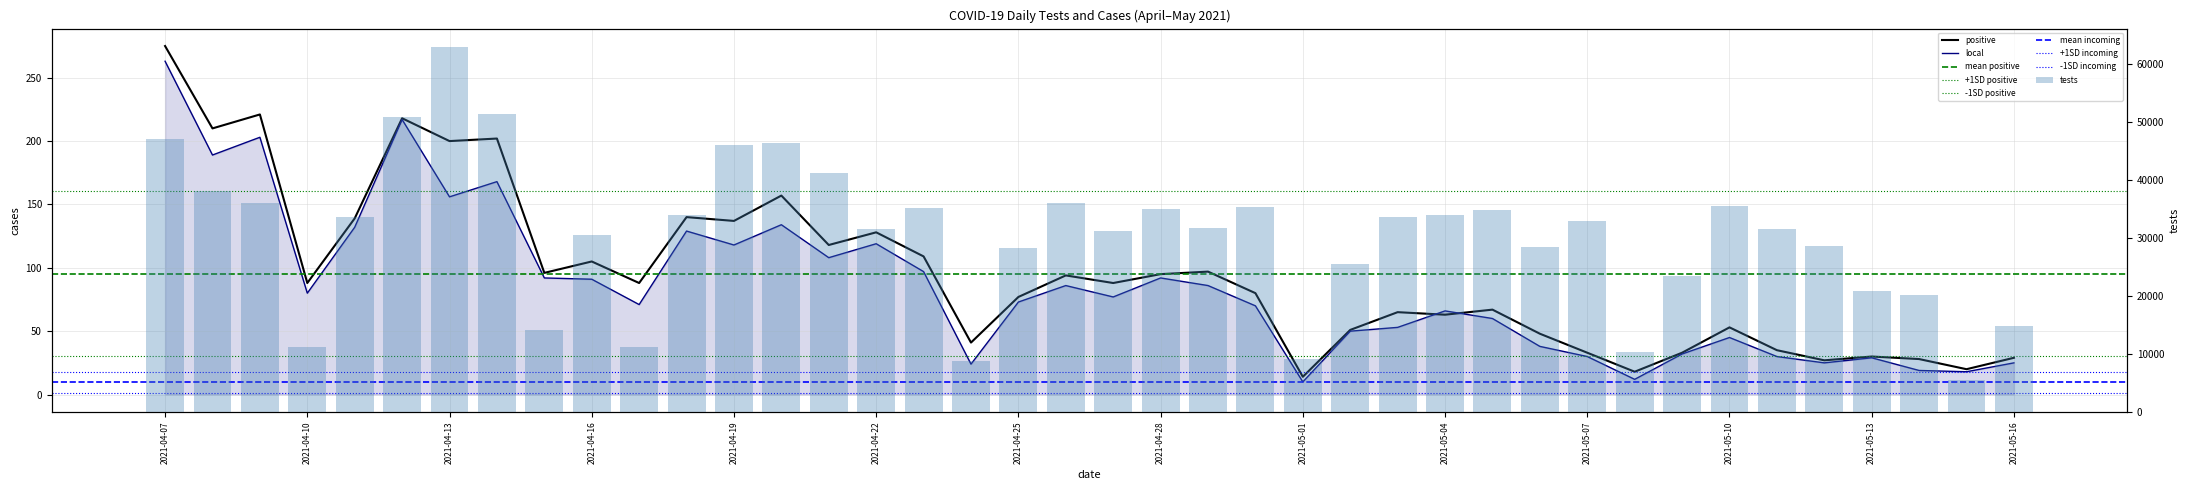

Rank the series at 2021-04-09 from lowest to highest value.

local, positive, tests